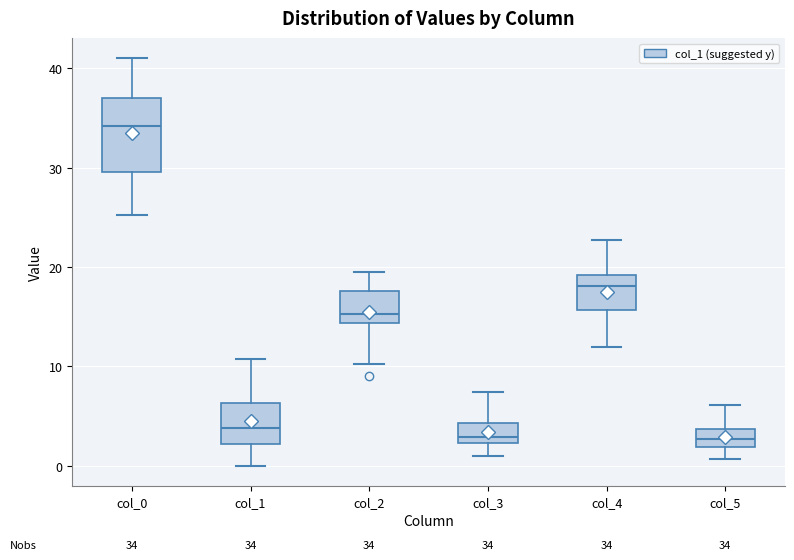

Comparing the boxes themselves (not the whiskers), which one is the tallest?

col_0